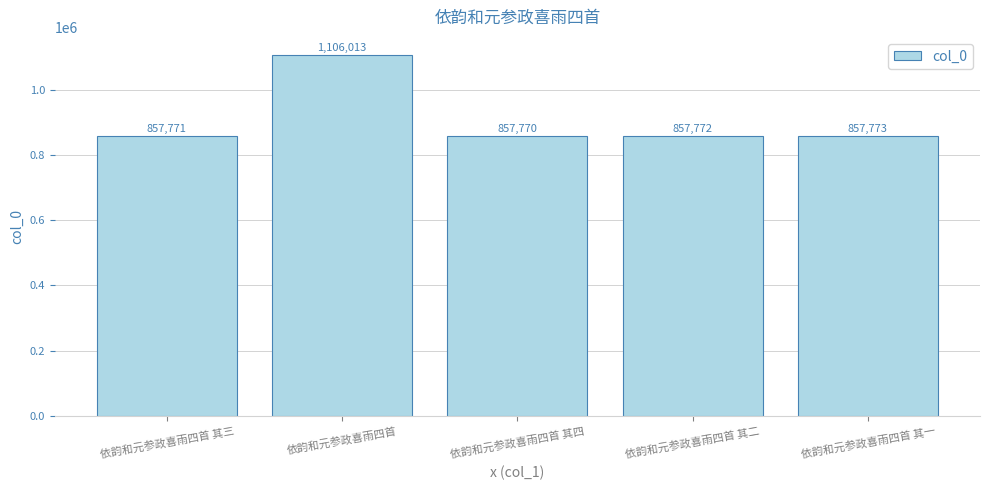

Reading left to right, extract all data points from this chart.

857771	1106013	857770	857772	857773